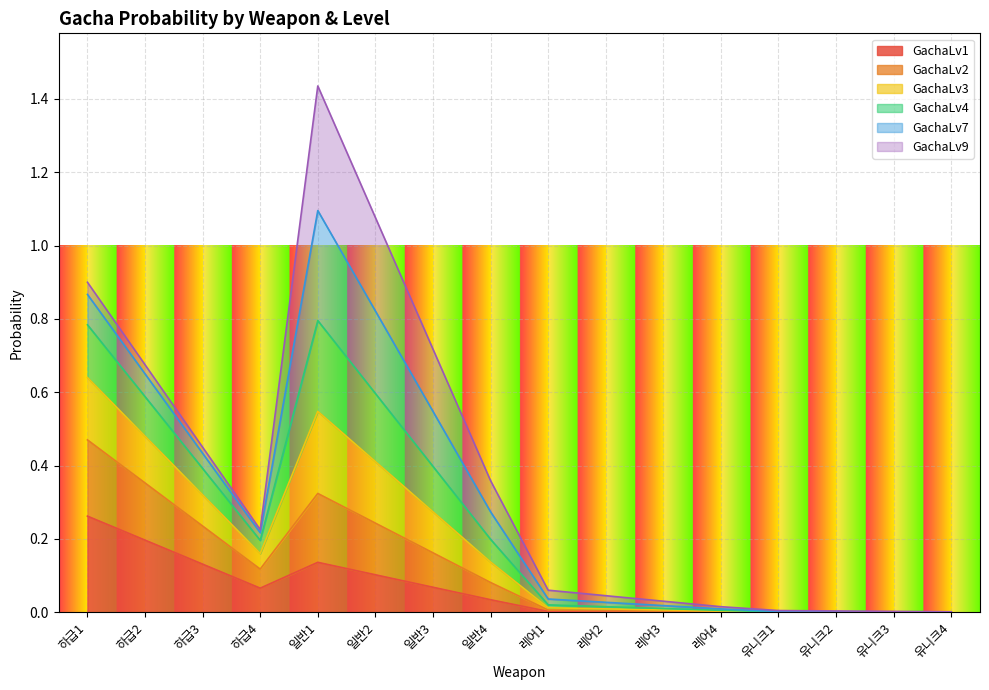

True or false: GachaLv4 and GachaLv3 intersect in this chart.

False